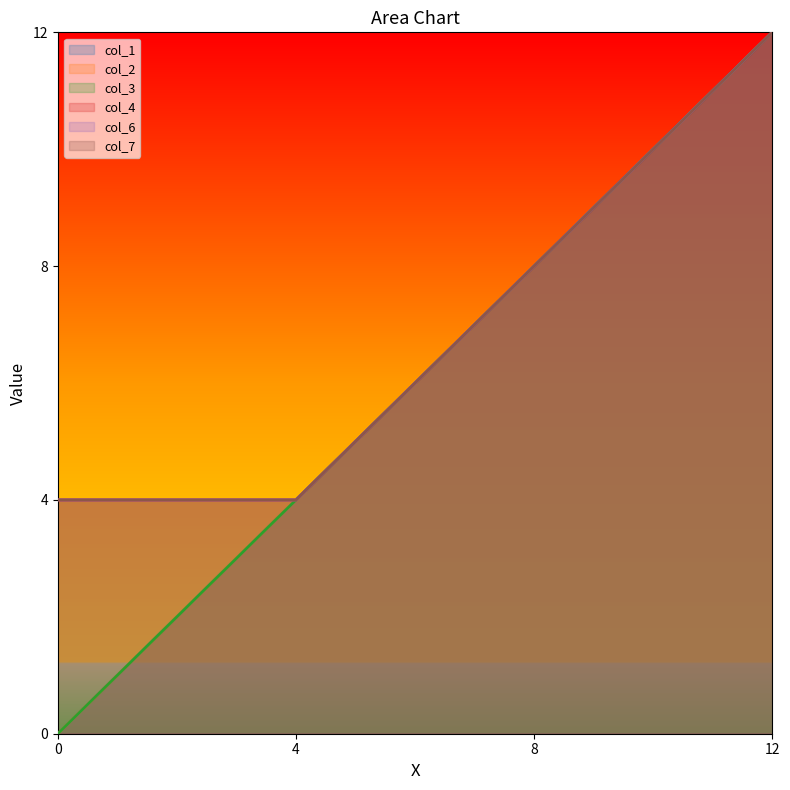

Reading left to right, what are all the values shown in this chart?

col_1: 0=0	4=4	8=8	12=12
col_2: 0=0	4=4	8=8	12=12
col_3: 0=0	4=4	8=8	12=12
col_4: 0=4	4=4	8=8	12=12
col_6: 0=4	4=4	8=8	12=12
col_7: 0=4	4=4	8=8	12=12